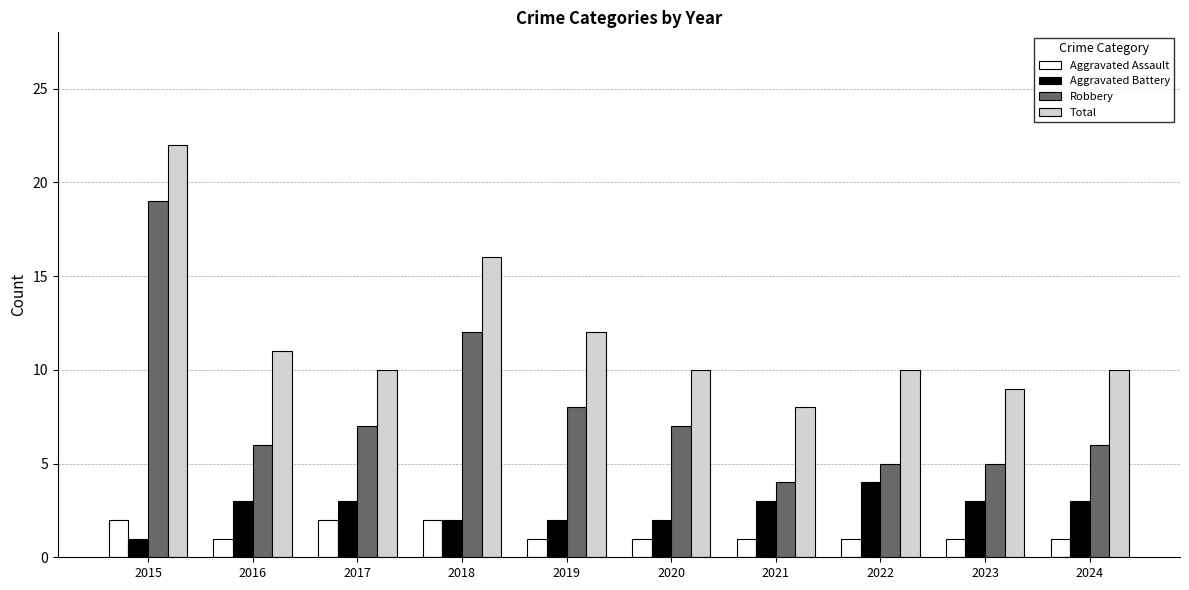

Which series changed the most between 2016 and 2021?

Total